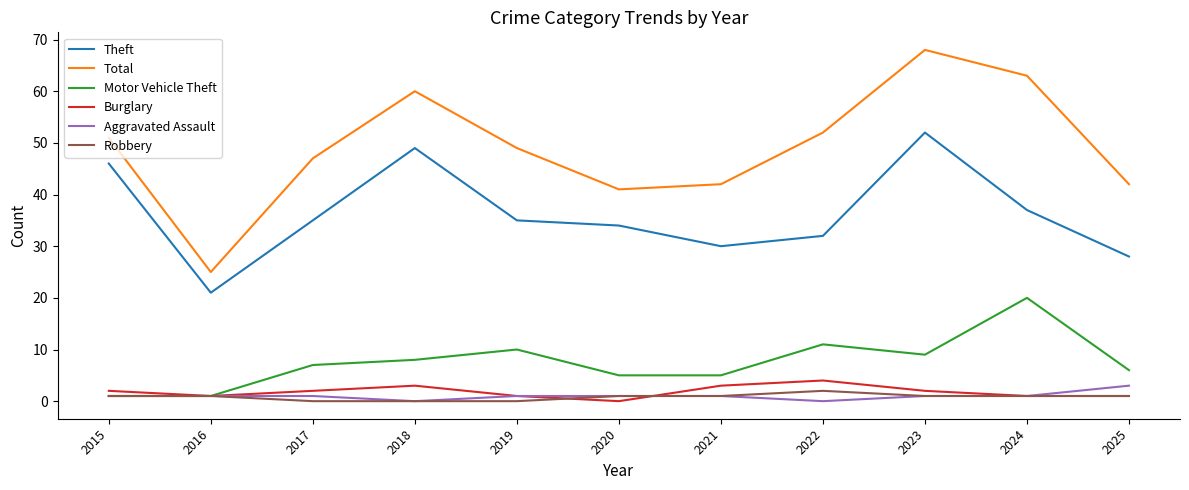

What is the difference between the Burglary values at 2017 and 2018?

1